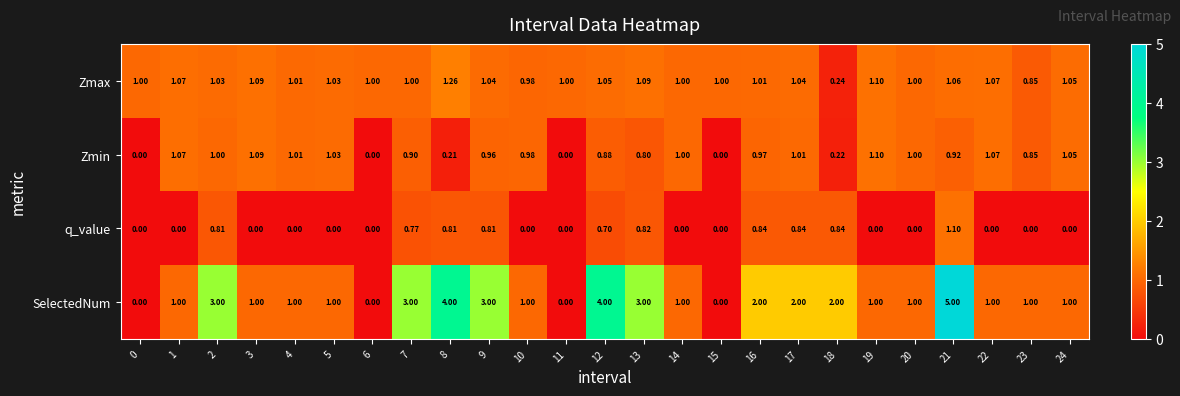

Which series changed the most between 15 and 16?

SelectedNum